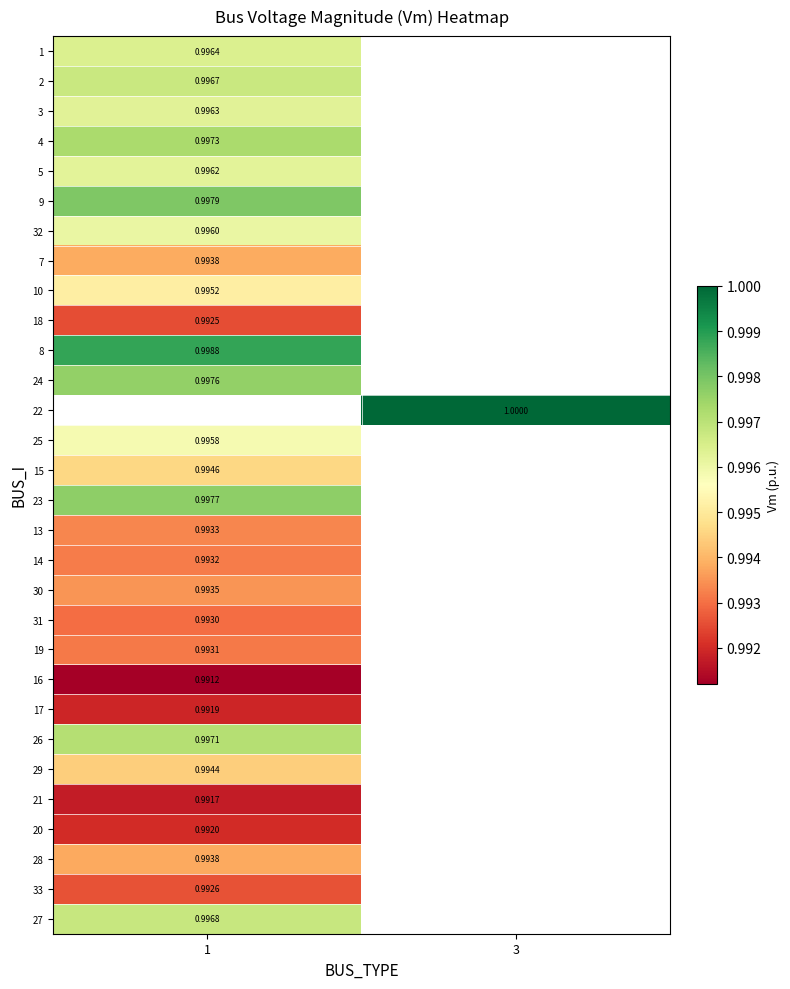

Is the value of 1 at 1 greater than the value of 31 at 1?

Yes